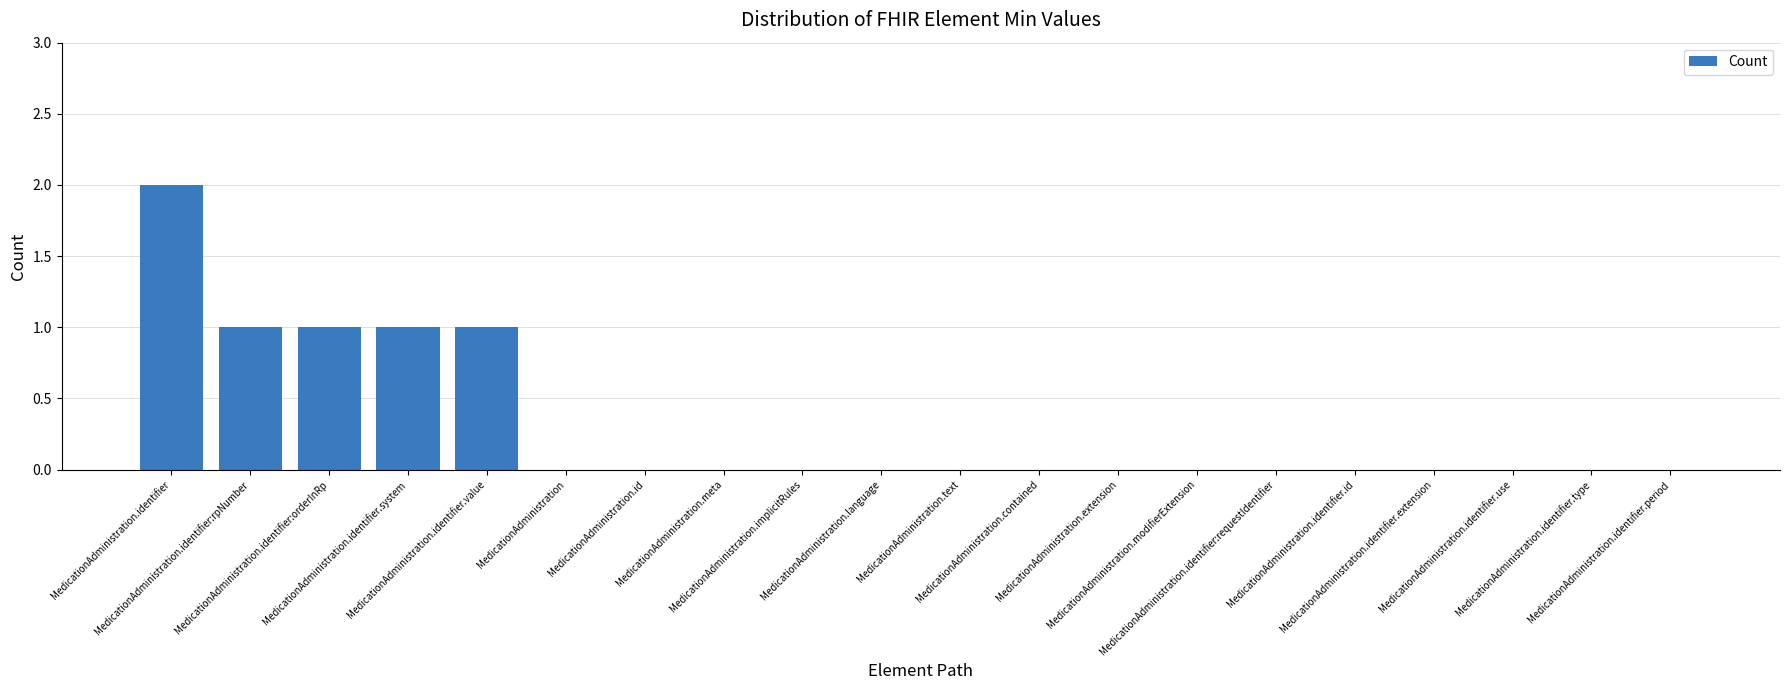

The value at MedicationAdministration.contained is 1. True or false?

False